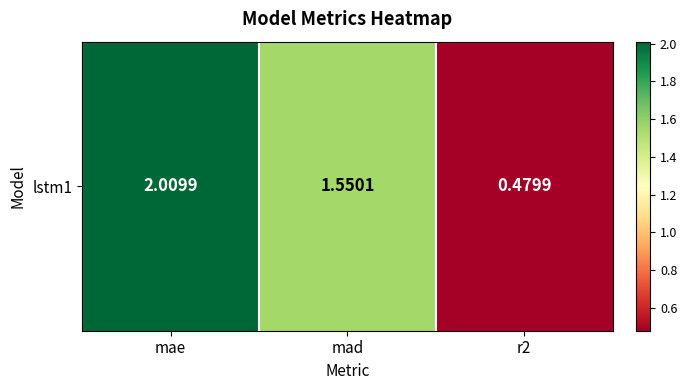

Is it true that the value at mae is 3.2?

False